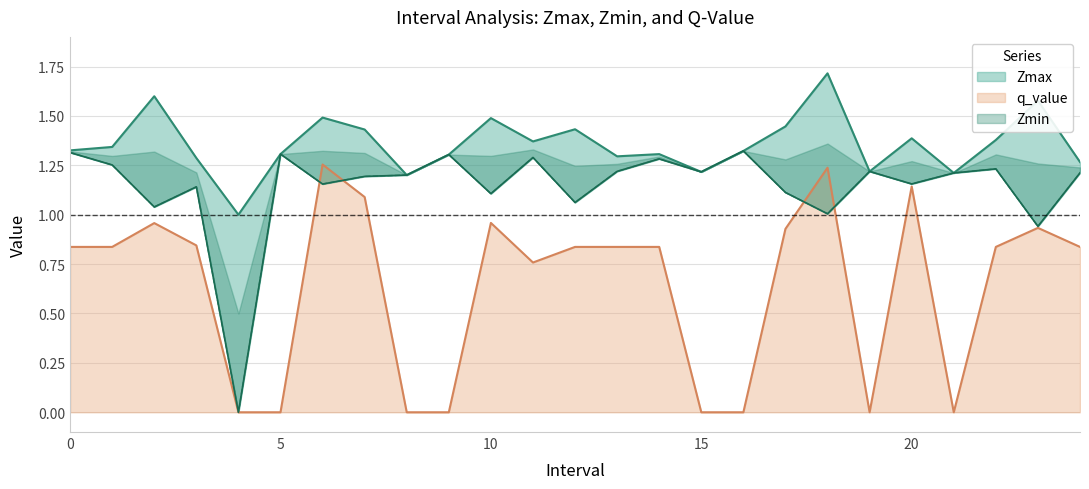

At how many categories does at least one series exceed 1?

24